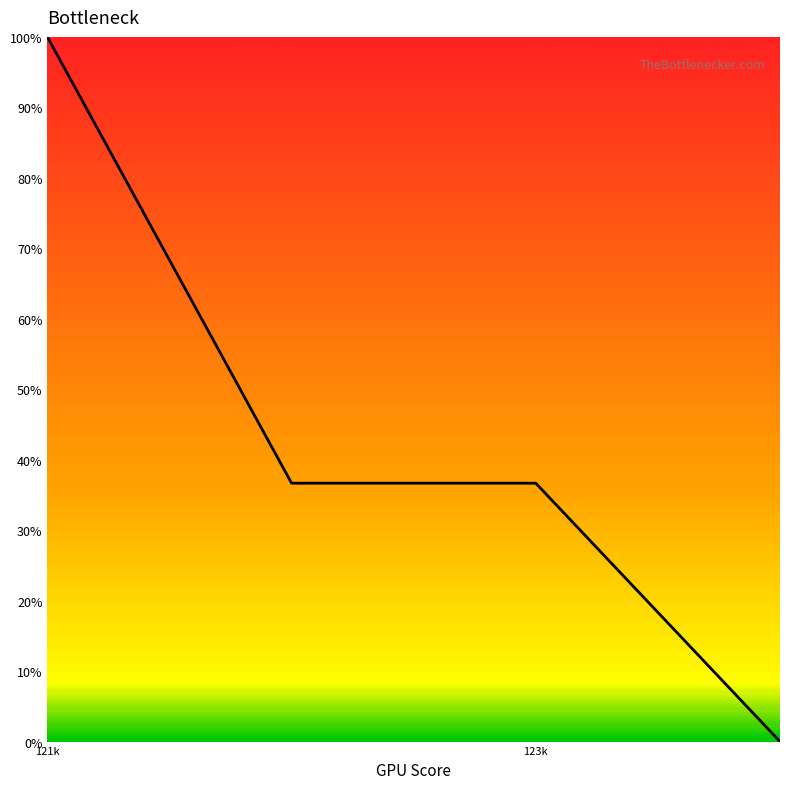

What is the average value?

43.3